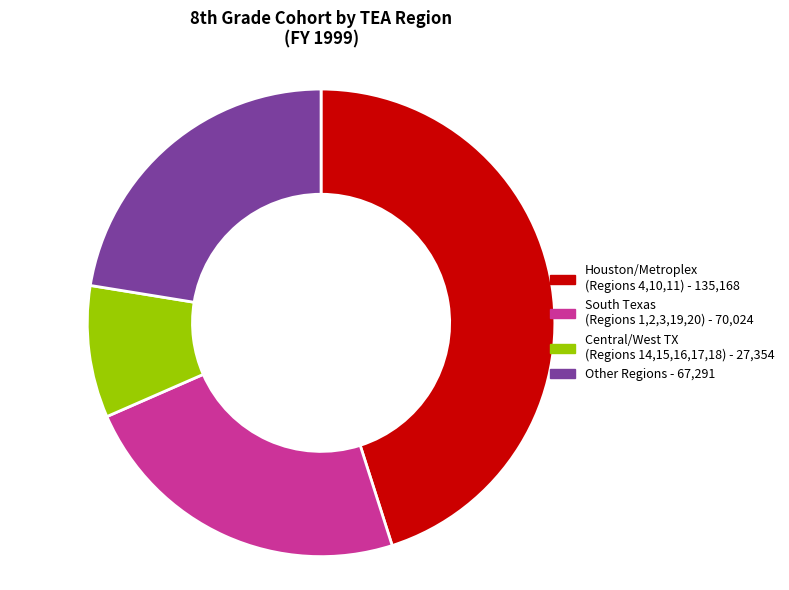

Is there a majority slice in this chart?

No